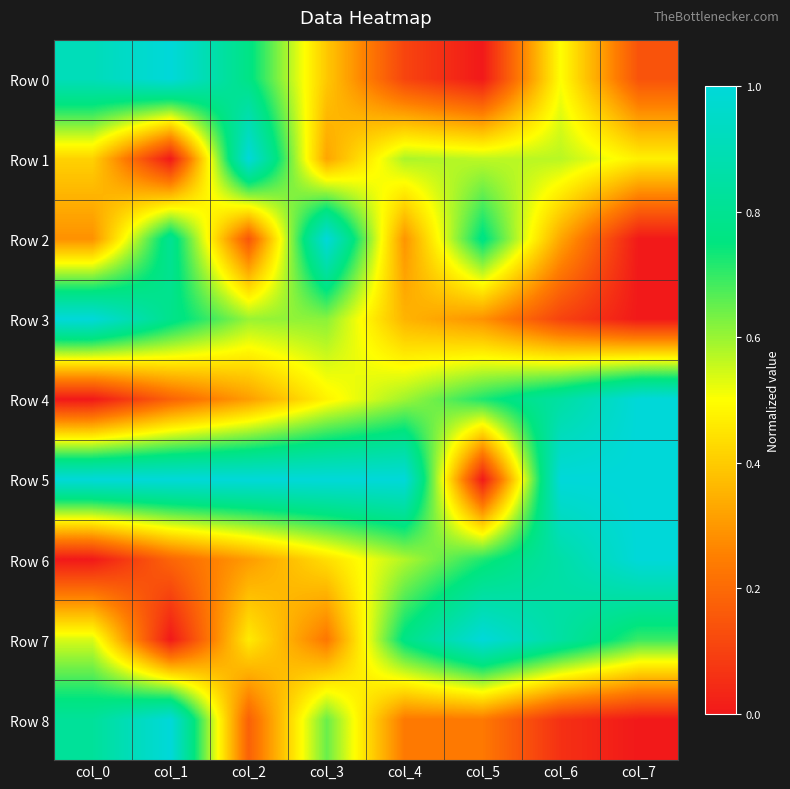

Which has a higher value, col_5 or col_2?

col_2